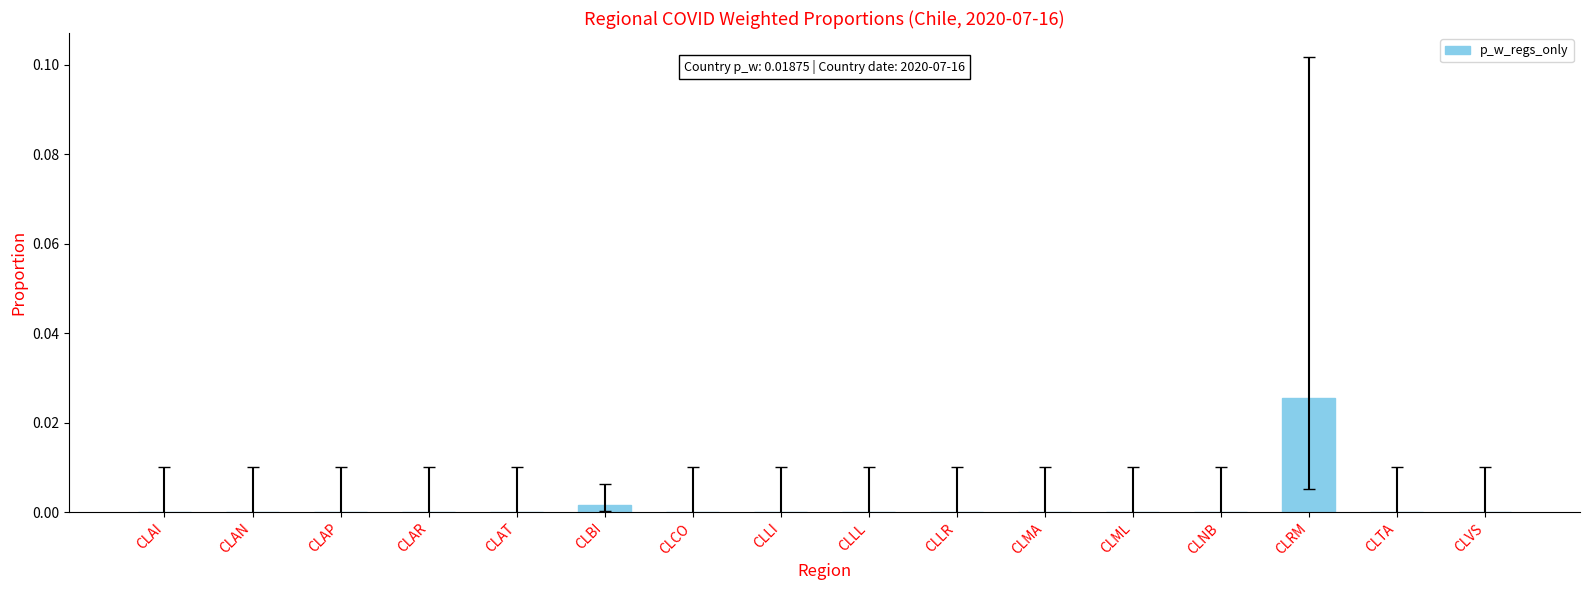

Count the number of categories in the chart.

16